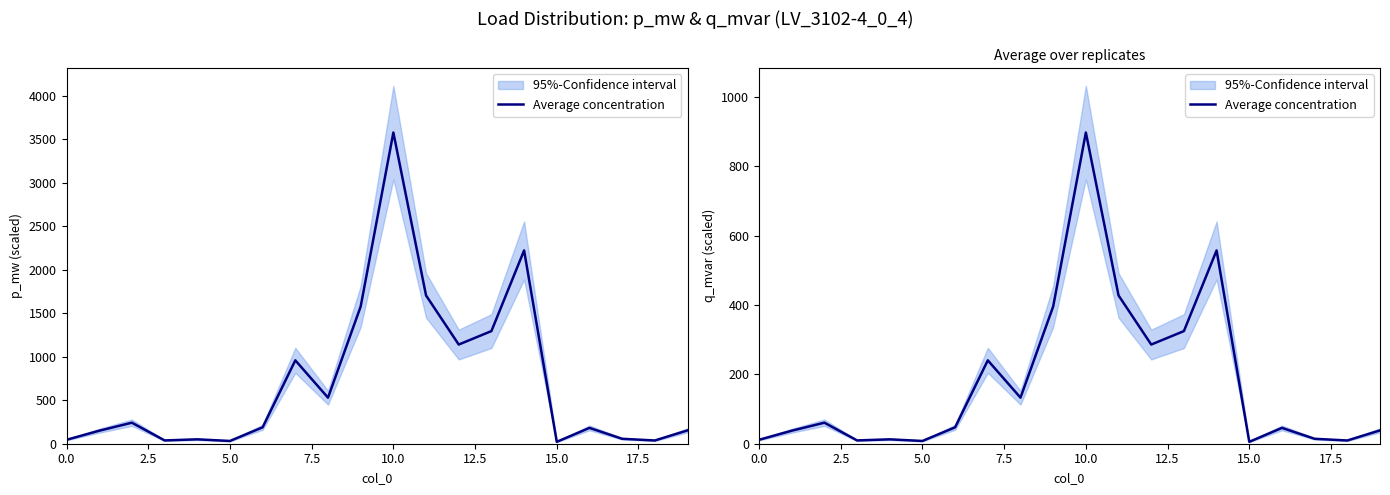

How many points are lower than both their immediate neighbors (excluding endpoints)?

6